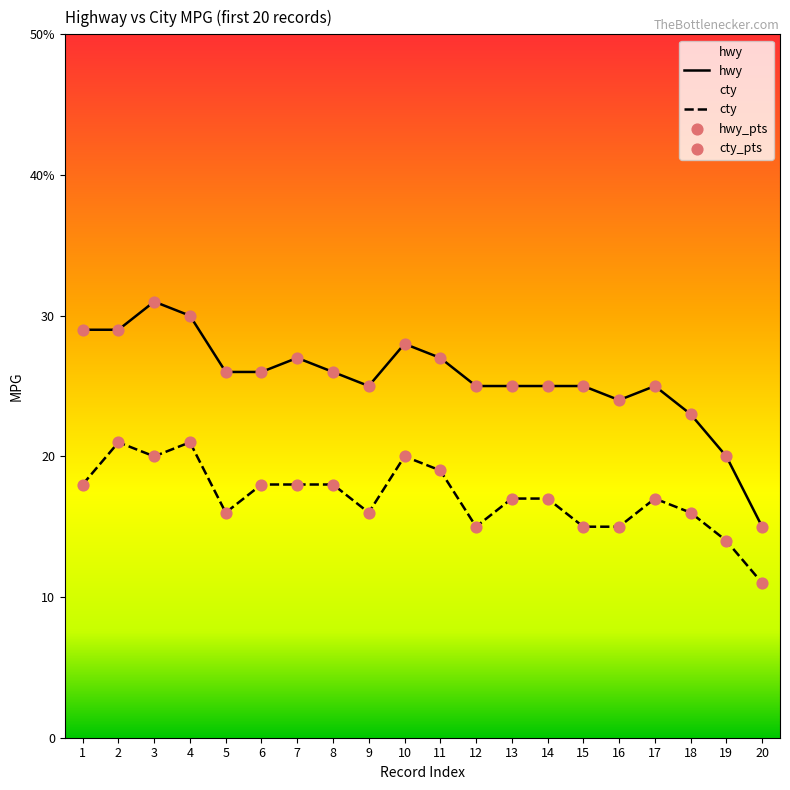

What are all the series names shown in the legend?

hwy, cty, hwy_pts, cty_pts